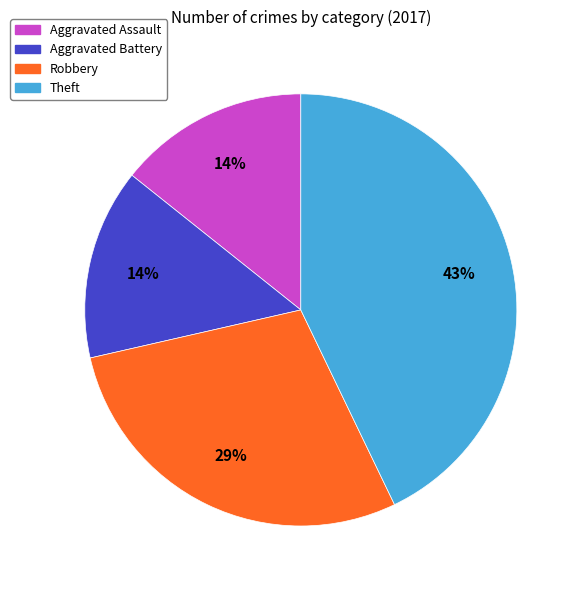

To the nearest percent, what is the average slice percentage?

25%